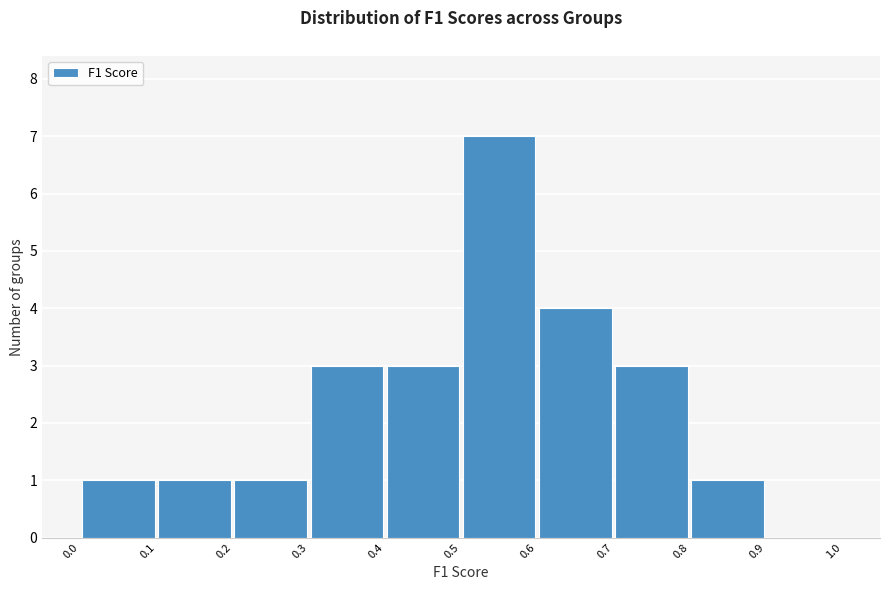

Reading left to right, list every bar in this chart as the range it spans on the x-axis followed by its height. The values are not printed on the chart, so give them approximately, as read against the axis.

0.0 to 0.1: 1
0.1 to 0.2: 1
0.2 to 0.3: 1
0.3 to 0.4: 3
0.4 to 0.5: 3
0.5 to 0.6: 7
0.6 to 0.7: 4
0.7 to 0.8: 3
0.8 to 0.9: 1
0.9 to 1.0: 0